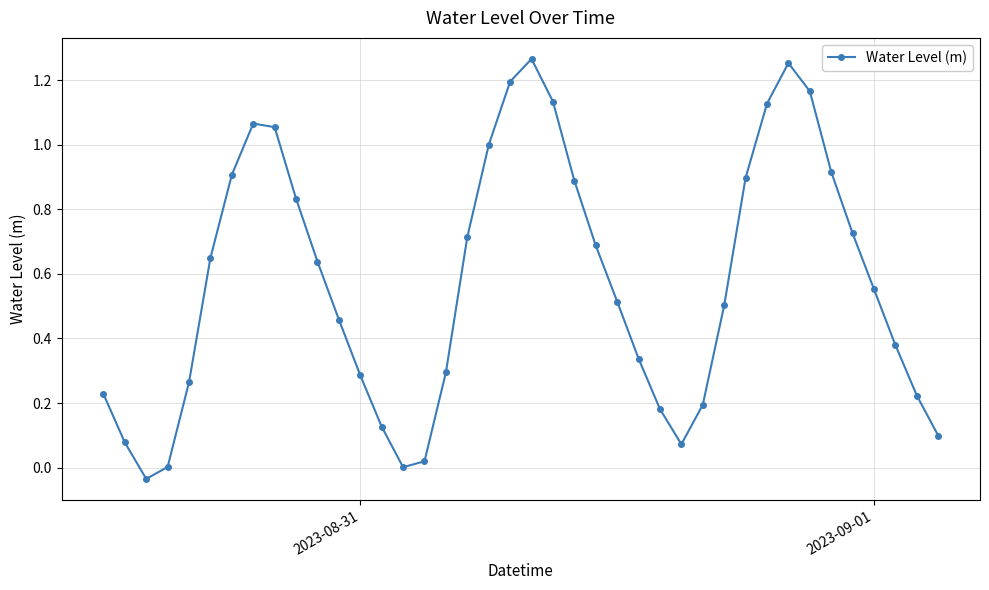

What is the sum of all values?

22.9